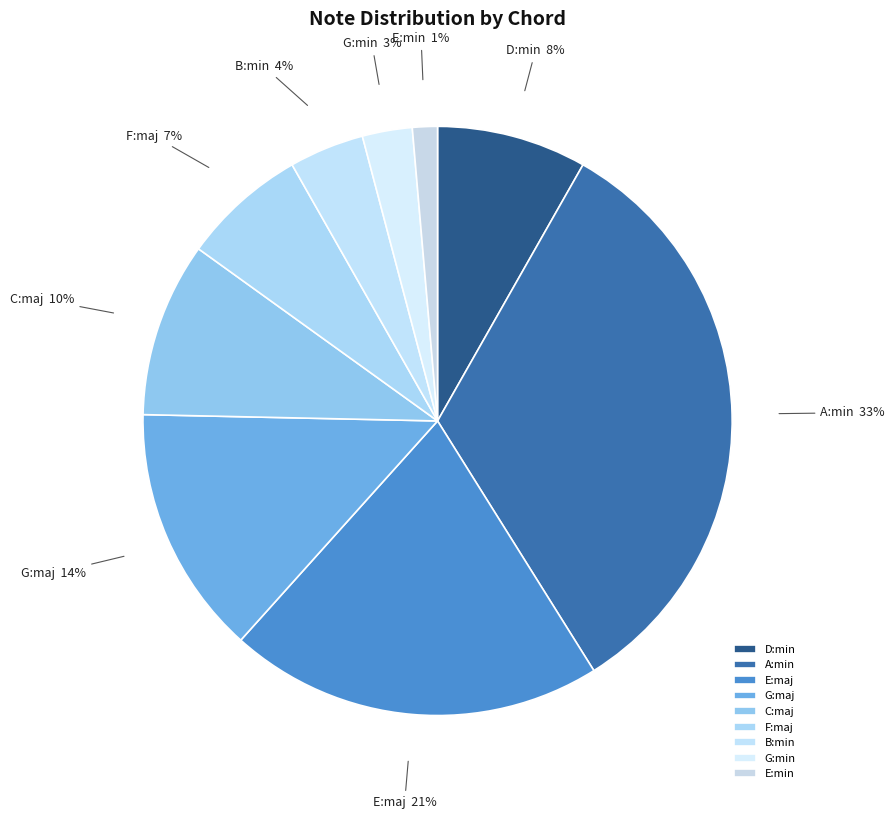

Rank the categories by value from lowest to highest.

E:min, G:min, B:min, F:maj, D:min, C:maj, G:maj, E:maj, A:min